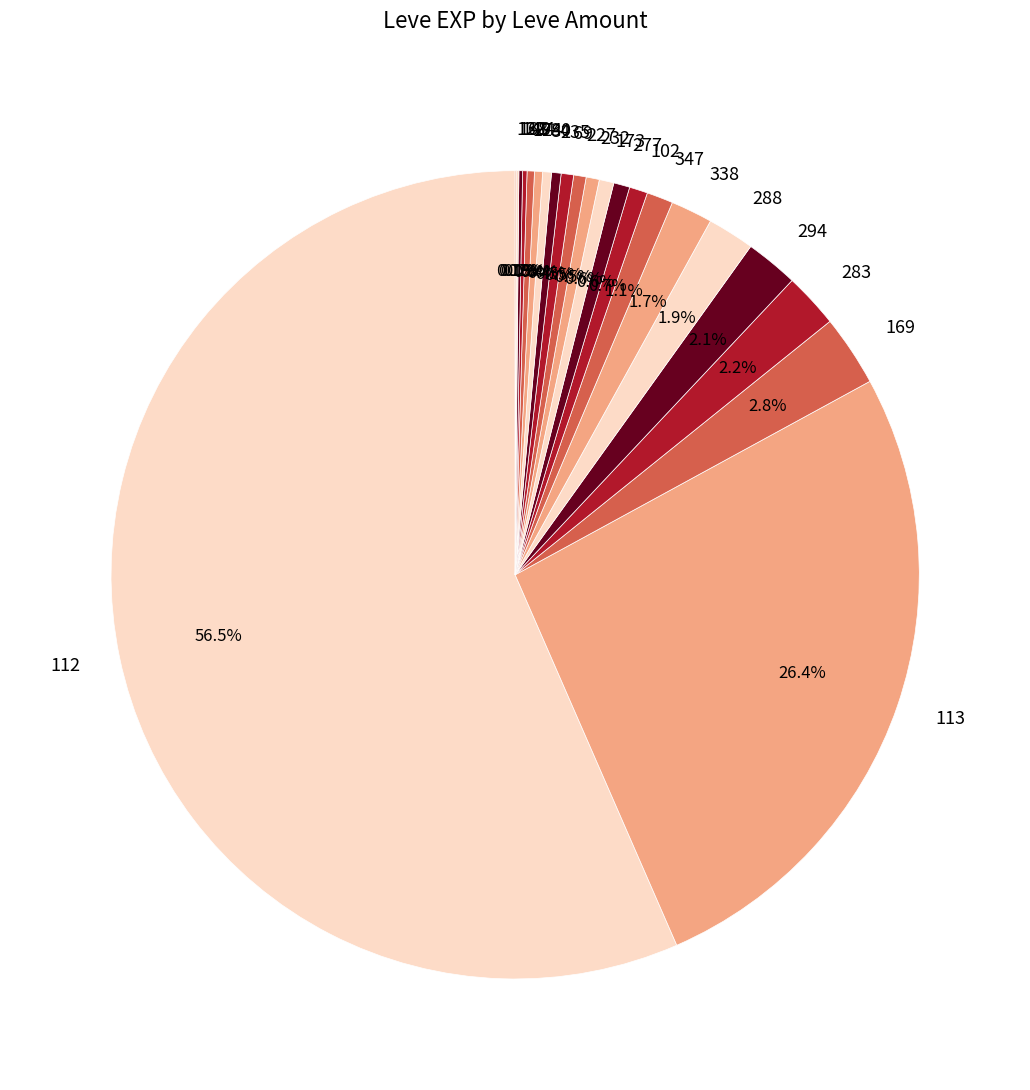

Do 113 and 227 together represent more than half of the pie?

No